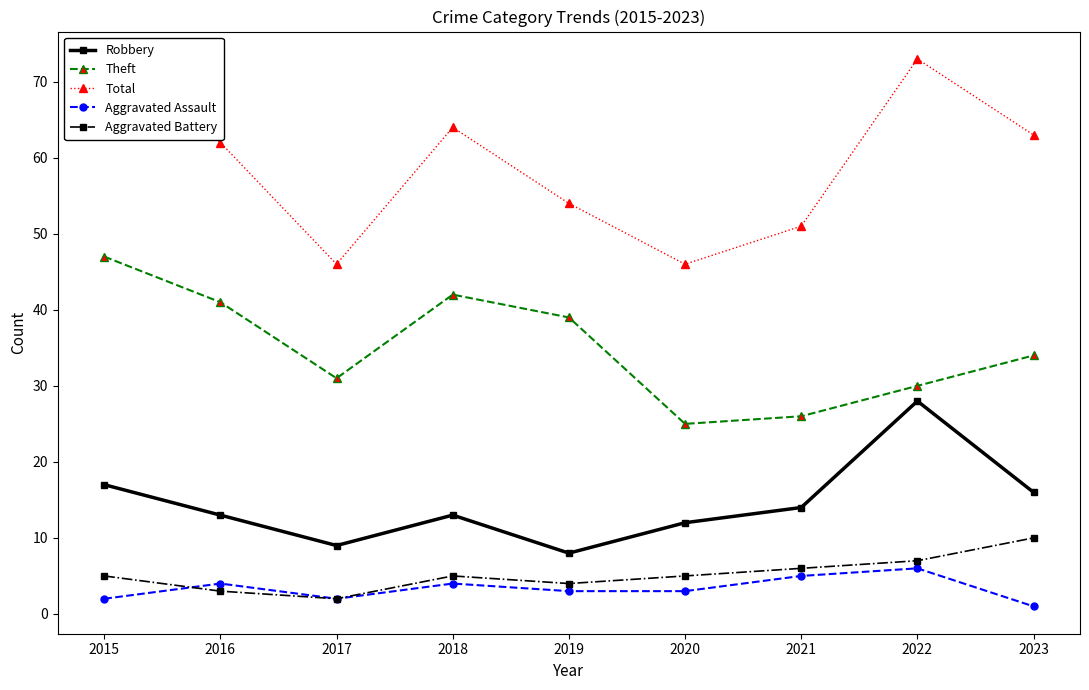

Between which two adjacent categories do Aggravated Battery and Aggravated Assault first intersect?

2015 and 2016